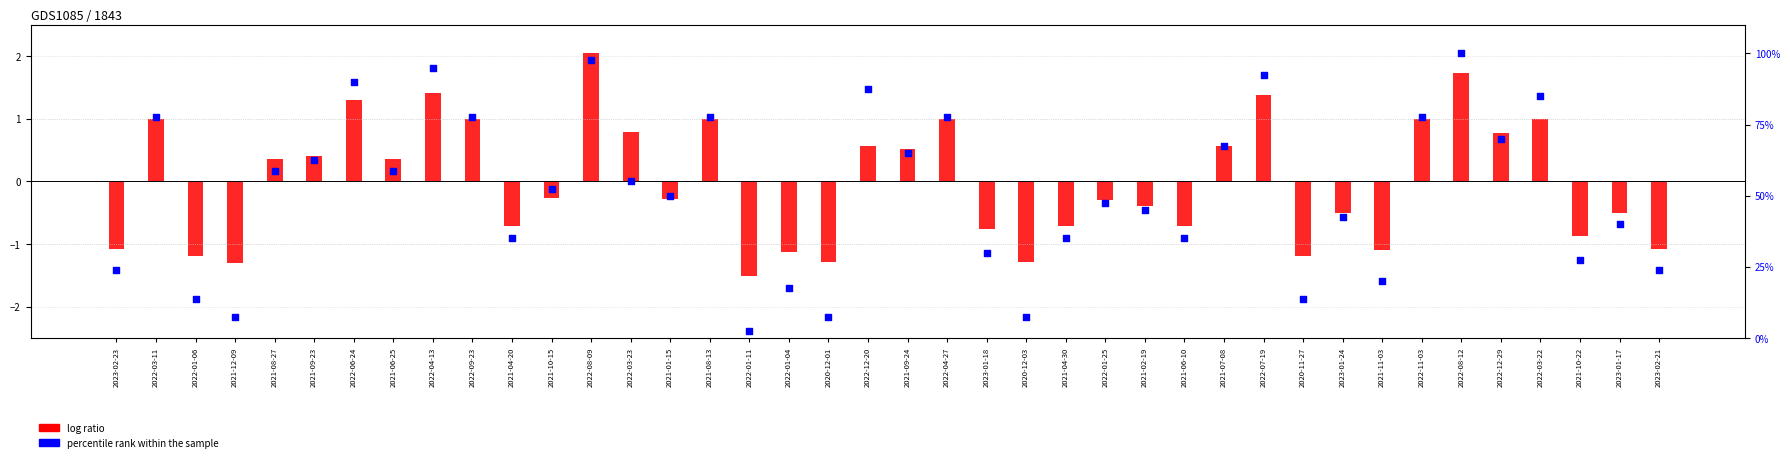

What are all the series names shown in the legend?

log ratio, percentile rank within the sample